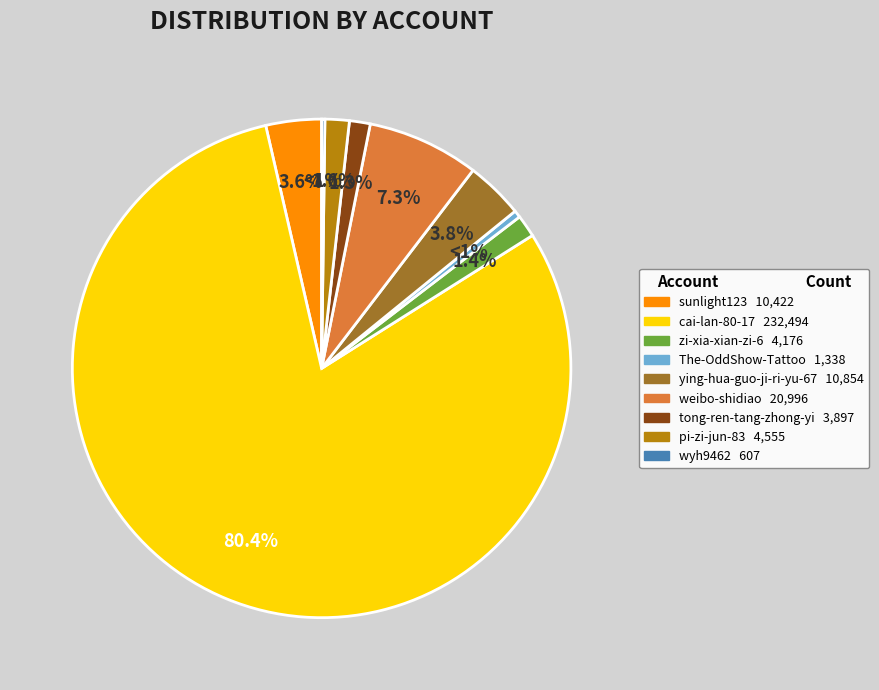

True or false: sunlight123 accounts for 4% of the total.

True